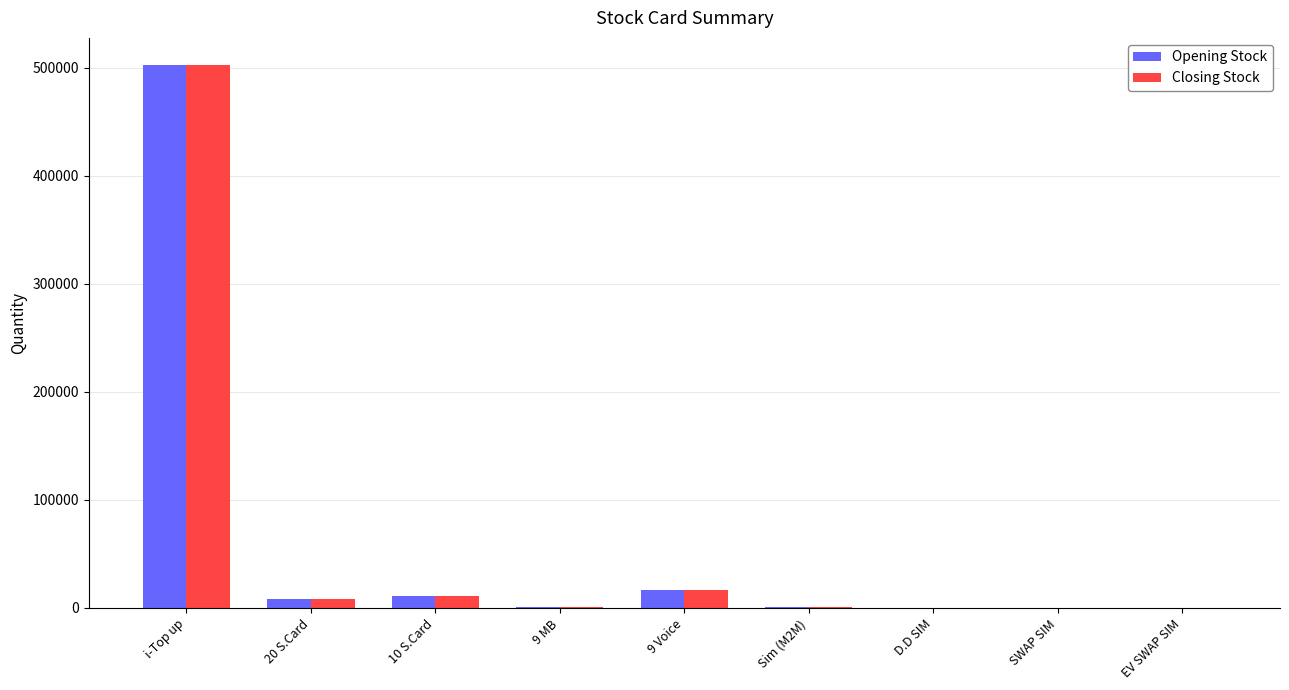

What are all the series names shown in the legend?

Opening Stock, Closing Stock